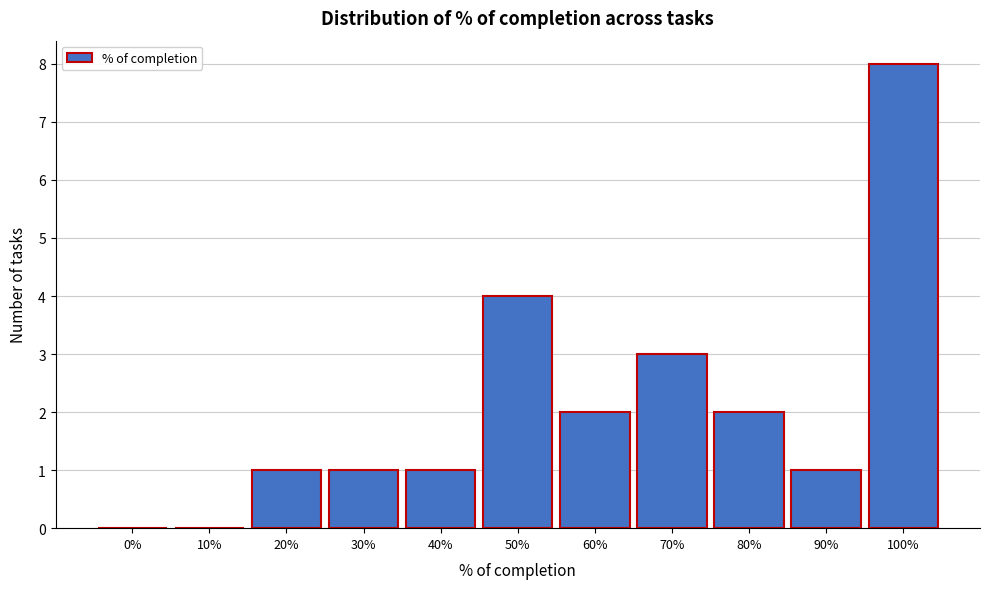

Reading left to right, what are all the values shown in this chart?

0%=0	10%=0	20%=1	30%=1	40%=1	50%=4	60%=2	70%=3	80%=2	90%=1	100%=8